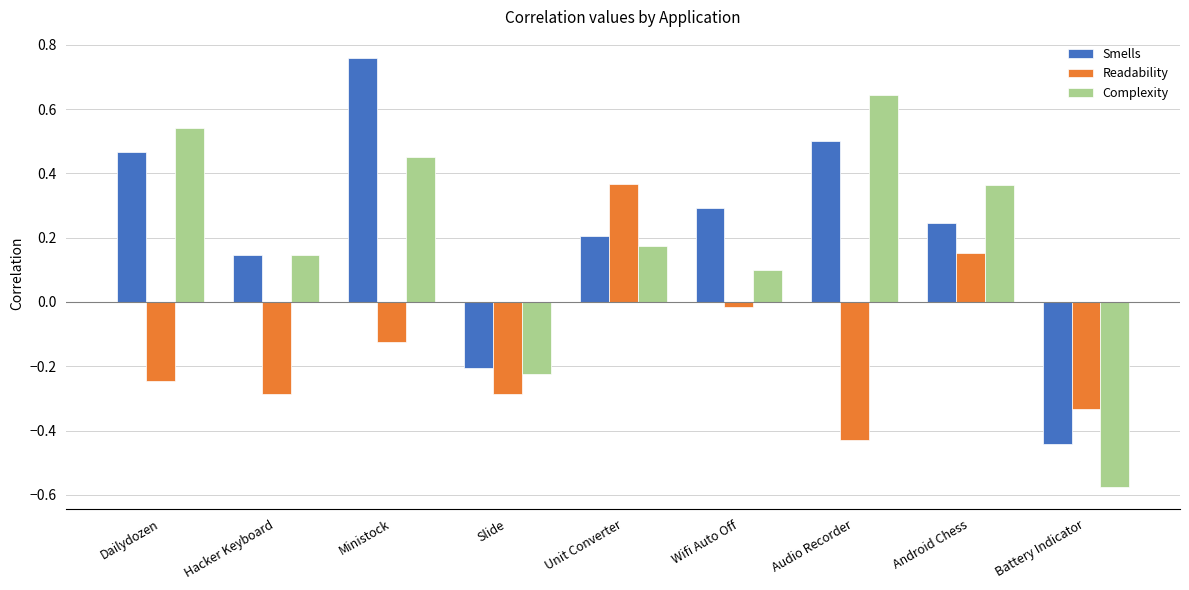

Which series changed the most between Dailydozen and Battery Indicator?

Complexity